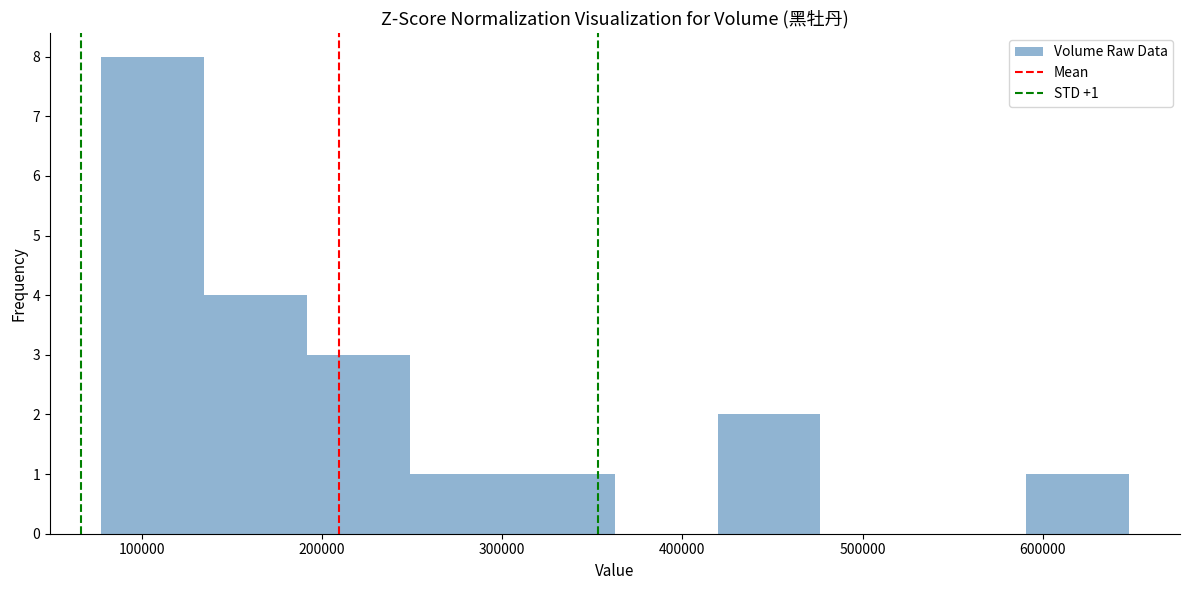

Which range on the x-axis has the tallest bar?

80000 to 130000